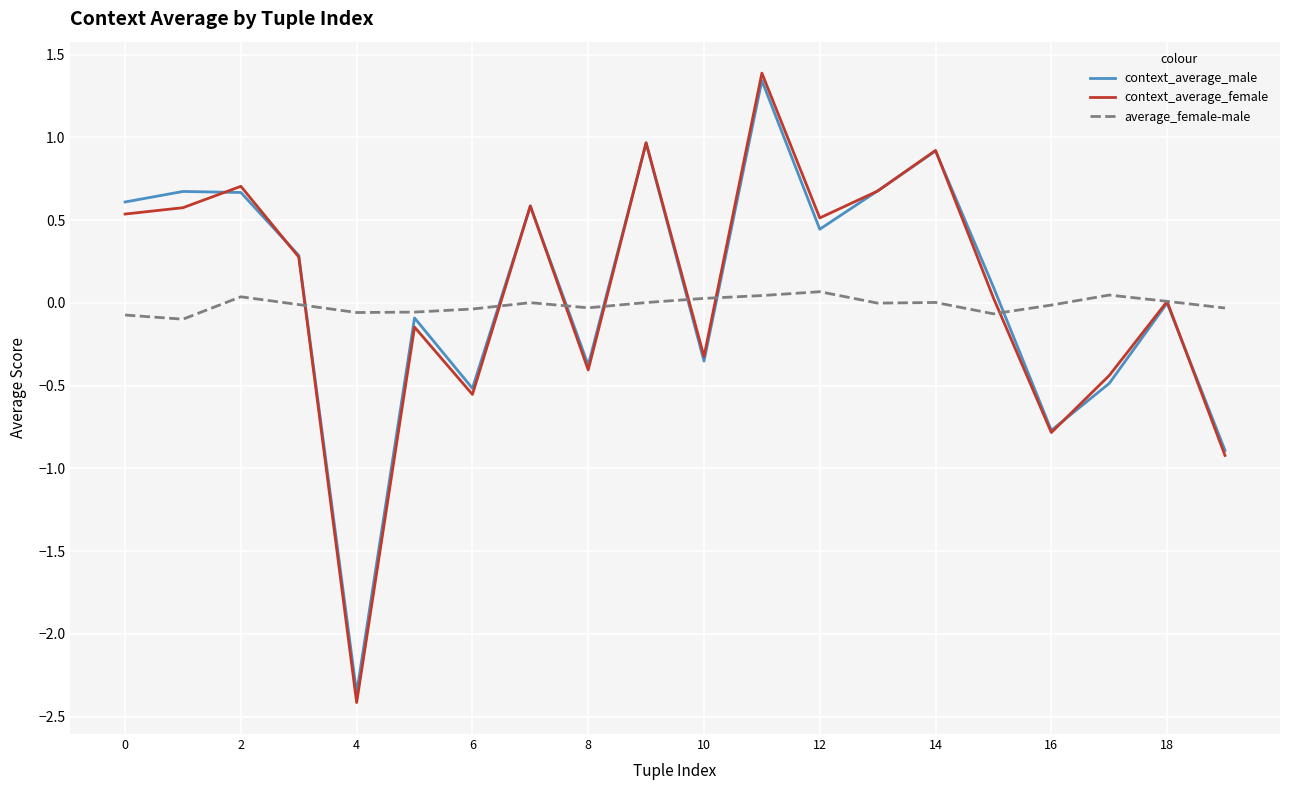

What is the greatest value displayed?

1.4